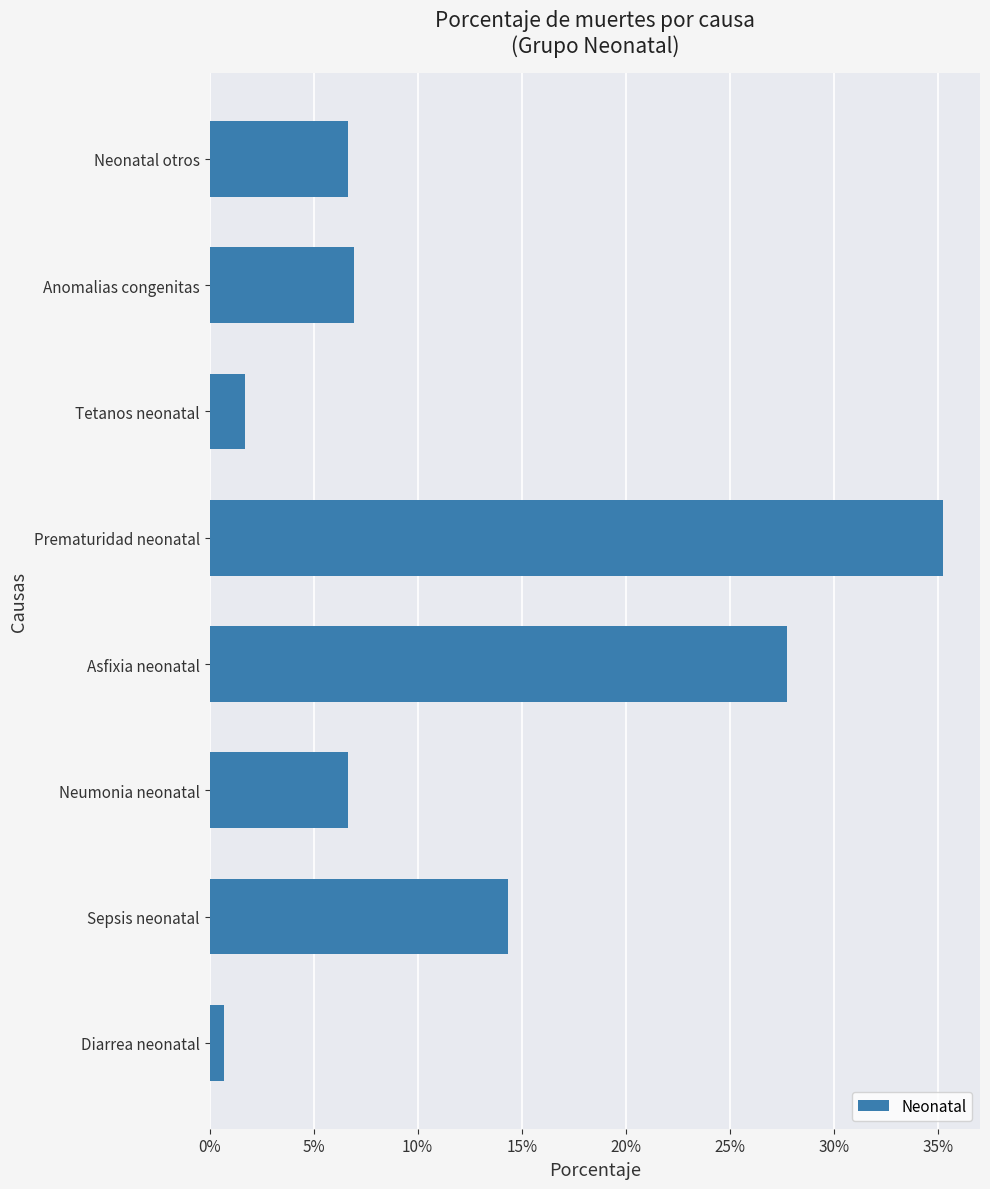

Are the bars horizontal?

Yes